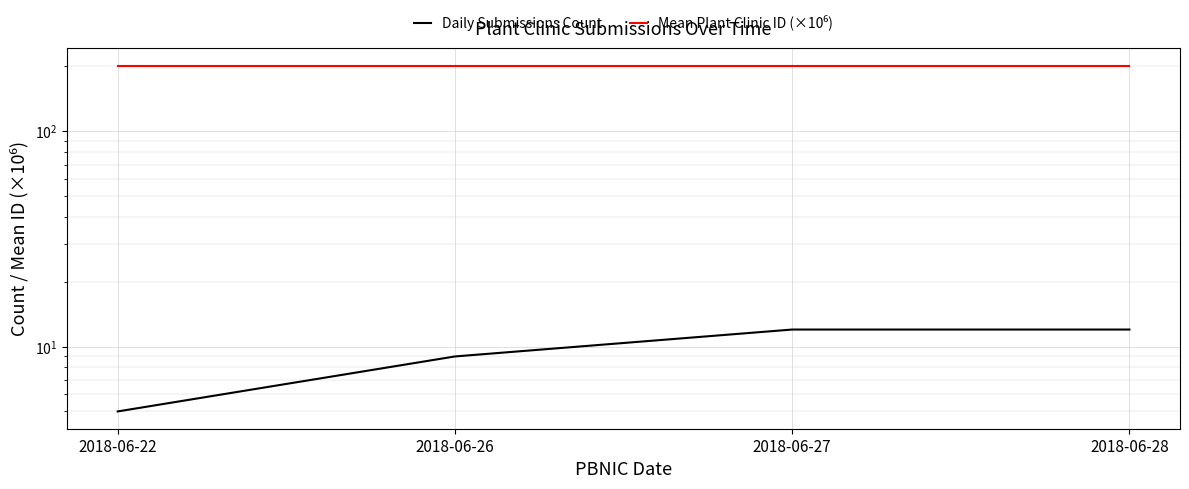

What is the greatest value displayed?

201.8